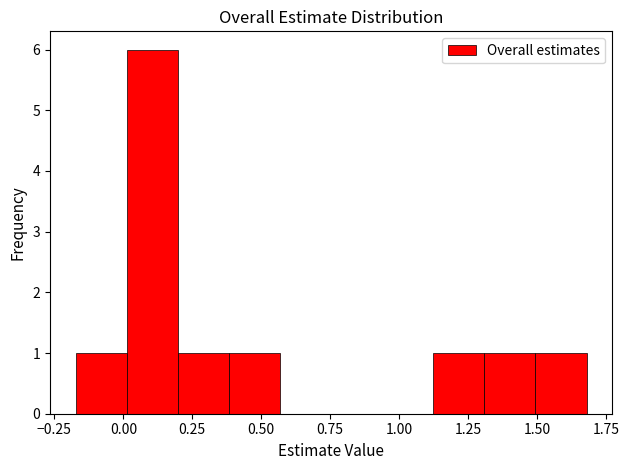

Around what value on the x-axis is the tallest bar? Give the approximate position of its centre, as read against the axis.

0.10